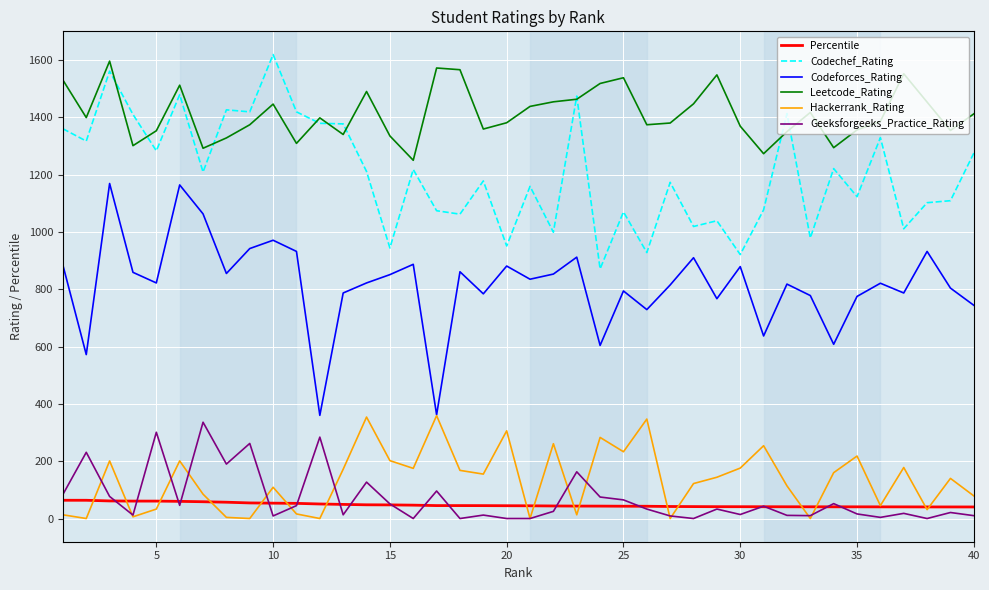

What is the maximum value for Percentile?

63.7